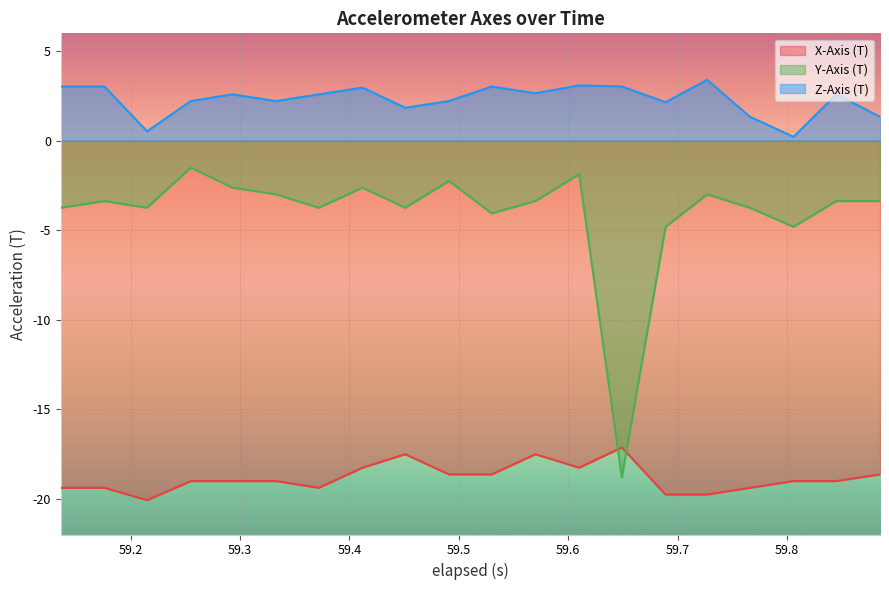

True or false: Z-Axis (T) and X-Axis (T) cross at least once.

False